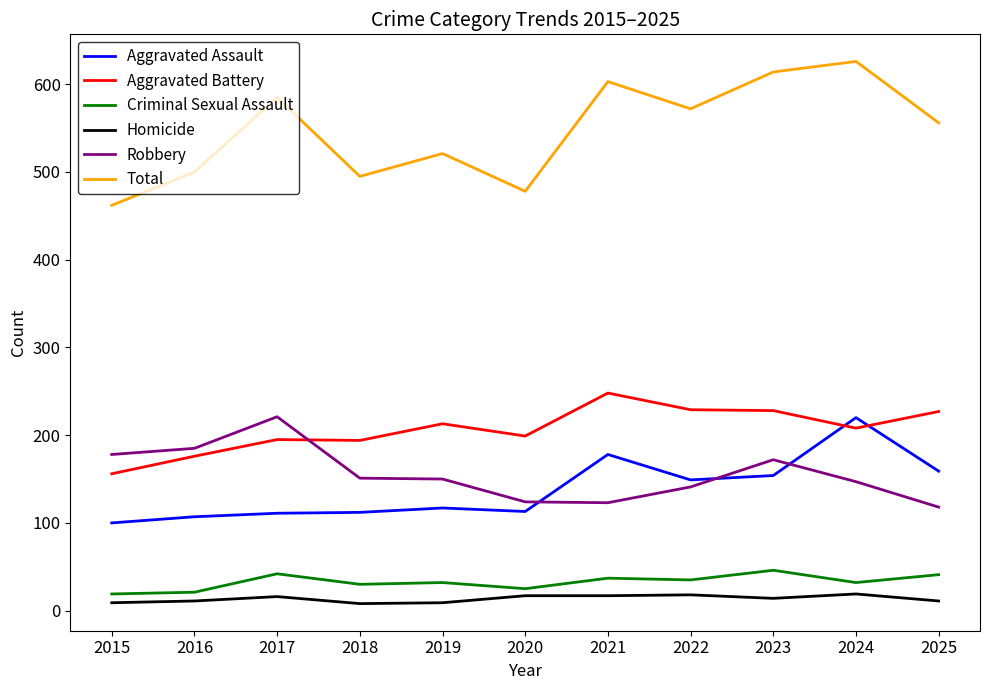

At which category does Criminal Sexual Assault reach its first local peak?

2017